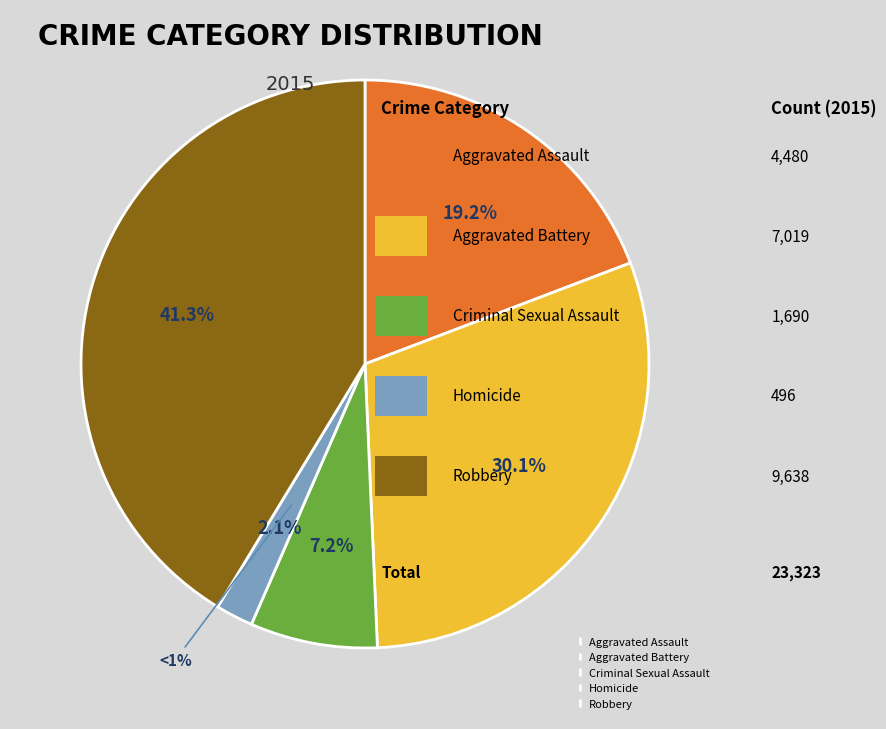

Which slice is the smallest?

Homicide